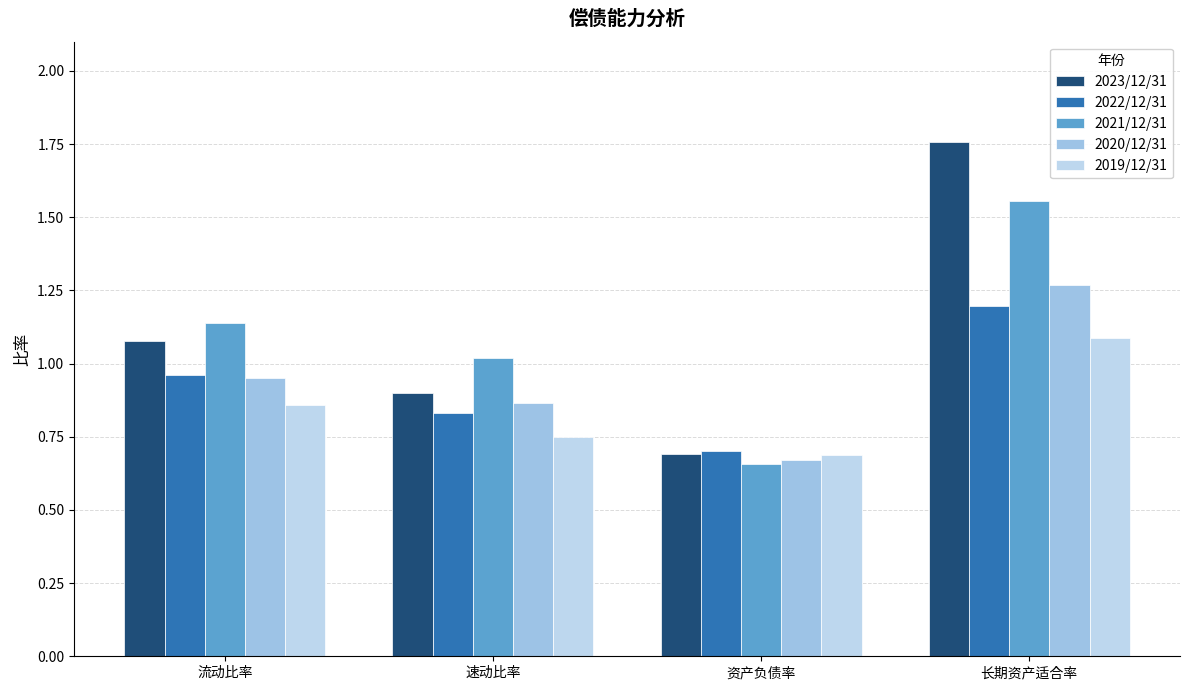

What is the smallest value displayed?

0.7